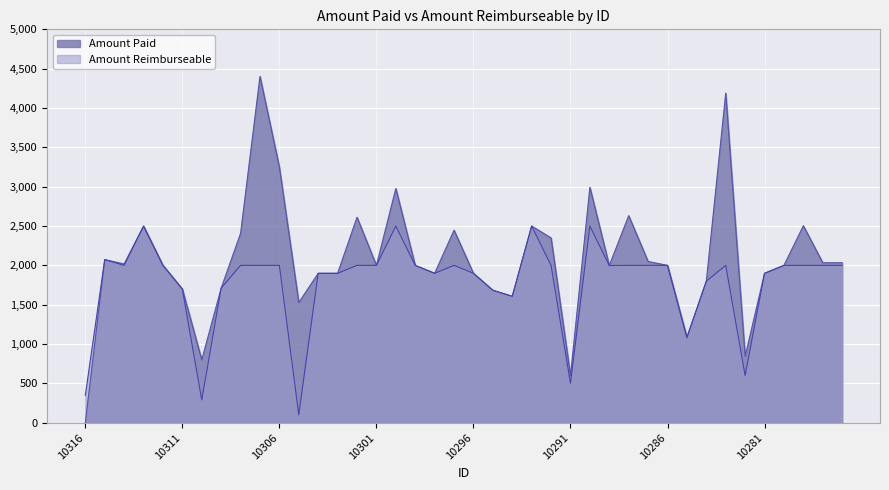

Reading left to right, what are all the values shown in this chart?

Amount Paid: 1.0	2073.2	2018.0	2499.0	2000.0	1699.0	799.0	1710.5	2406.9	4402.0	3247.8	1528.0	1899.0	1899.0	2612.0	2000.0	2976.8	2000.0	1899.0	2447.0	1899.0	1683.0	1607.0	2500.0	2348.0	600.0	2991.9	1998.0	2632.0	2049.0	2000.0	1083.9	1799.0	4189.0	844.0	1899.0	2000.0	2503.5	2033.4	2033.4
Amount Reimburseable: 349.0	2073.2	2000.0	2499.0	2000.0	1699.0	289.5	1710.5	2000.0	2000.0	2000.0	101.0	1899.0	1899.0	2000.0	2000.0	2500.0	2000.0	1899.0	2000.0	1899.0	1683.0	1607.0	2500.0	2000.0	502.0	2500.0	1998.0	2000.0	2000.0	2000.0	1083.9	1799.0	2000.0	601.0	1899.0	2000.0	2000.0	2000.0	2000.0